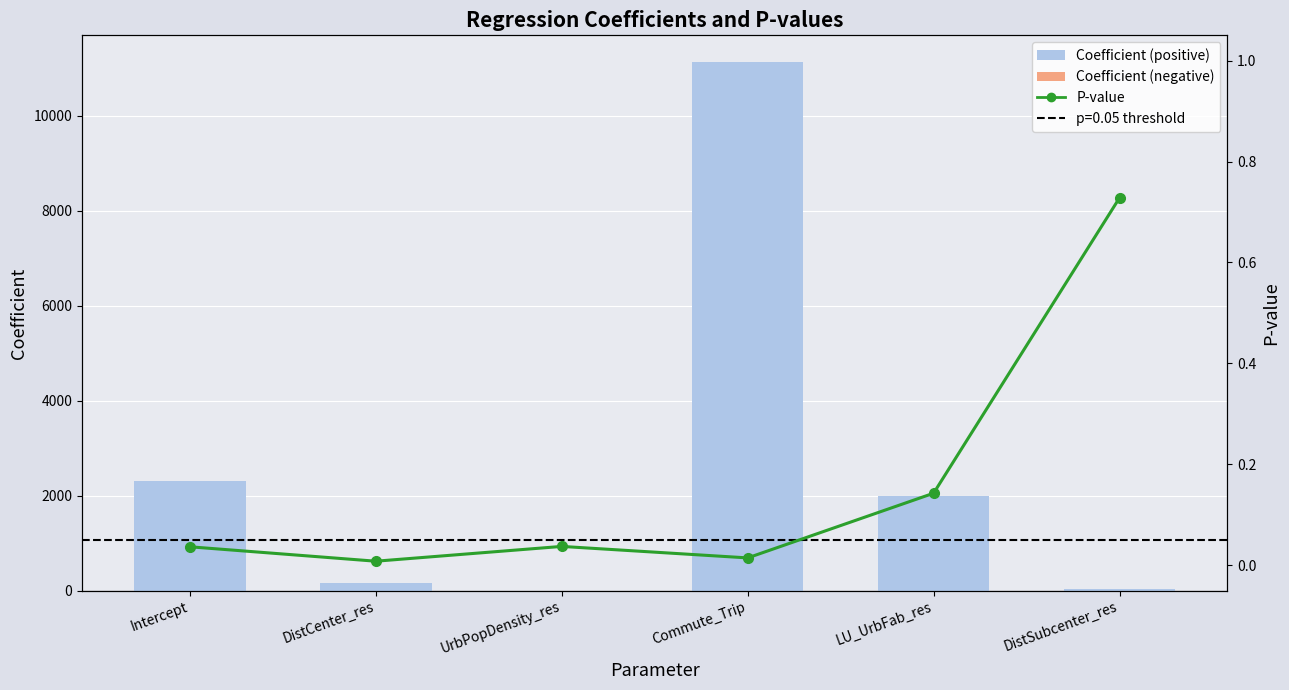

What is the difference between the Coefficient values at UrbPopDensity_res and LU_UrbFab_res?

1998.4